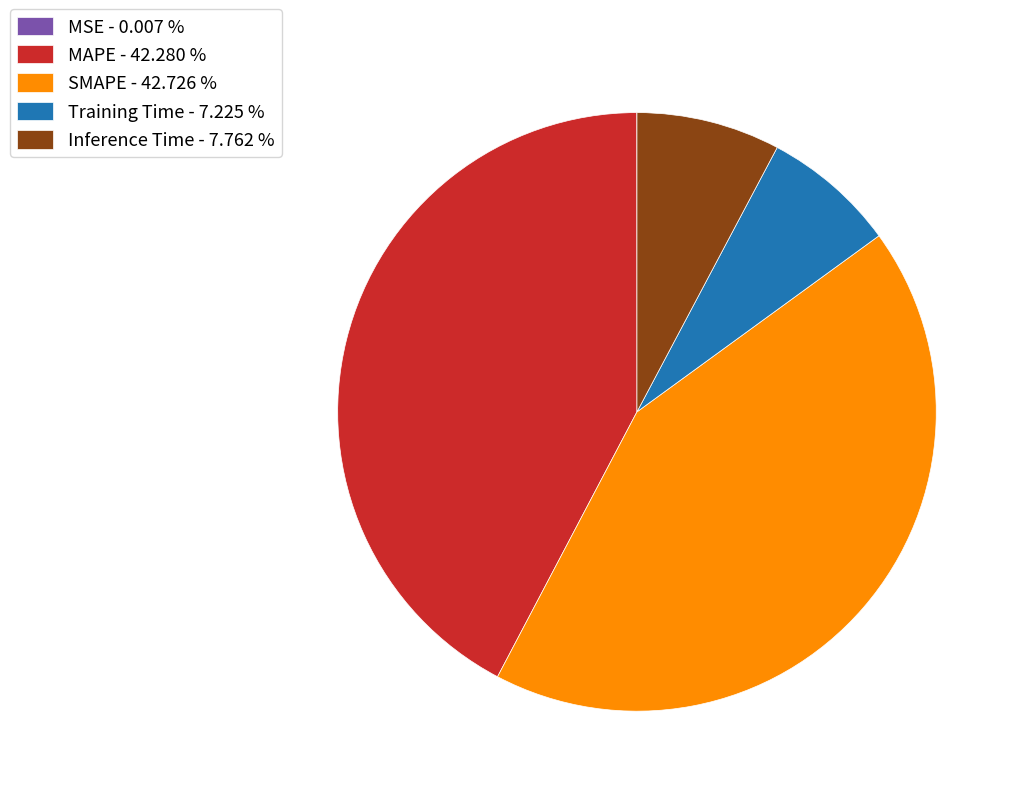

Does SMAPE represent more than half of the total?

No